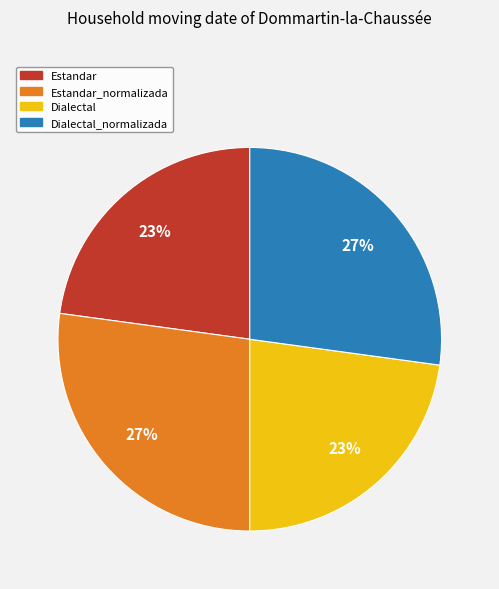

To the nearest percent, what is the average slice percentage?

25%